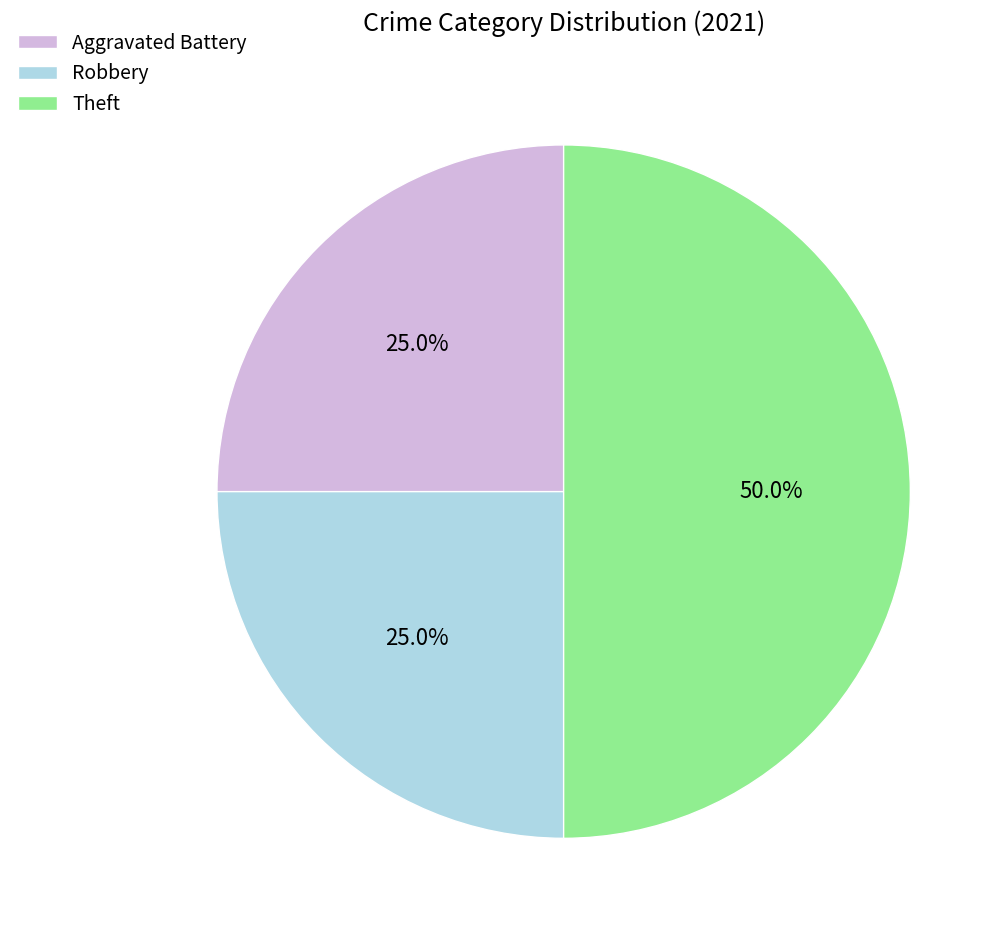

What is the total percentage of Robbery and Aggravated Battery?

50.0%